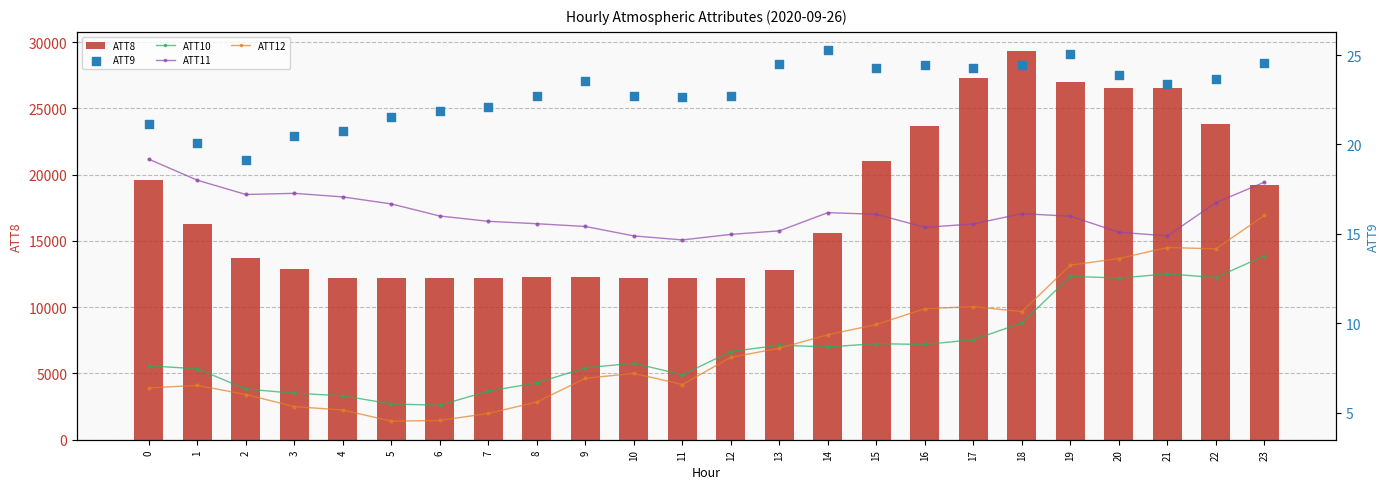

Which series contains the lowest Y value?

ATT12